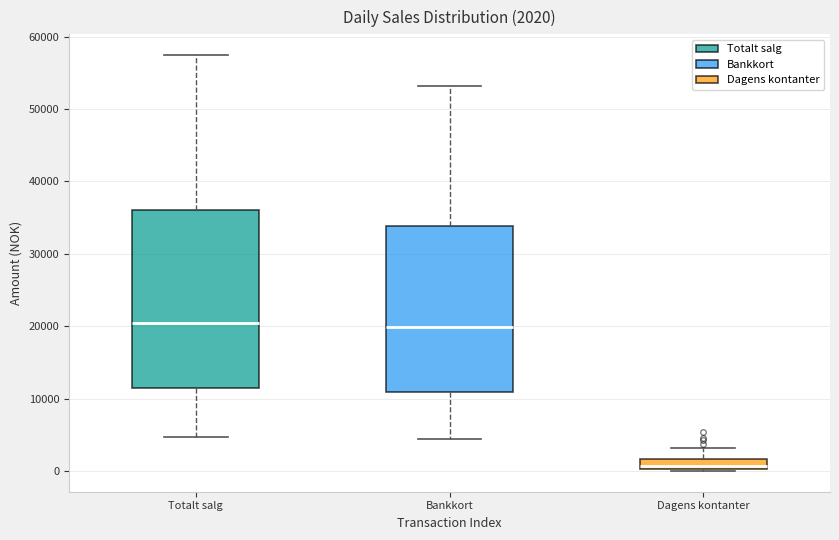

Which box is the tallest, from its lower edge to its upper edge?

Totalt salg